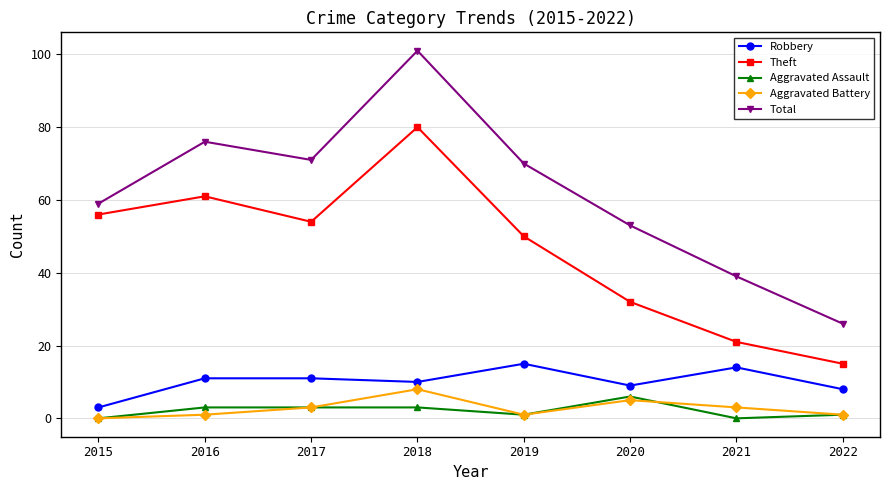

Where is the first local minimum for Aggravated Battery?

2019